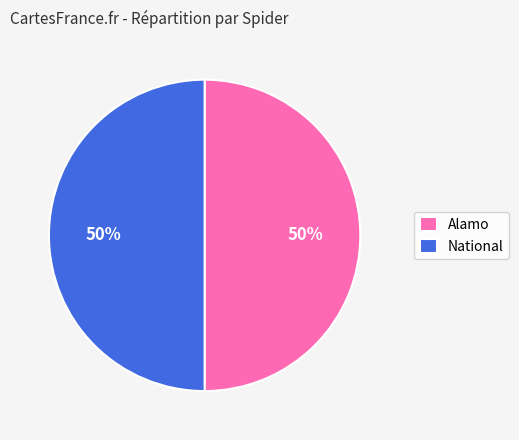

How many slices are in this pie chart?

2